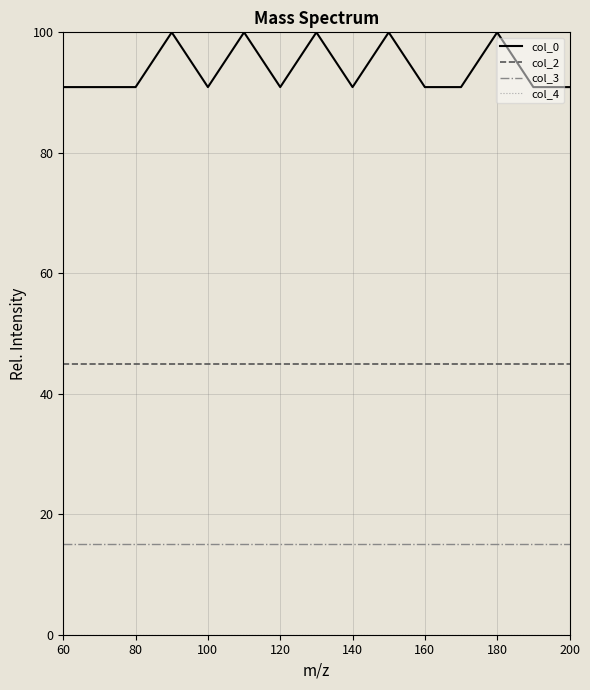

True or false: col_3 and col_2 cross at least once.

False